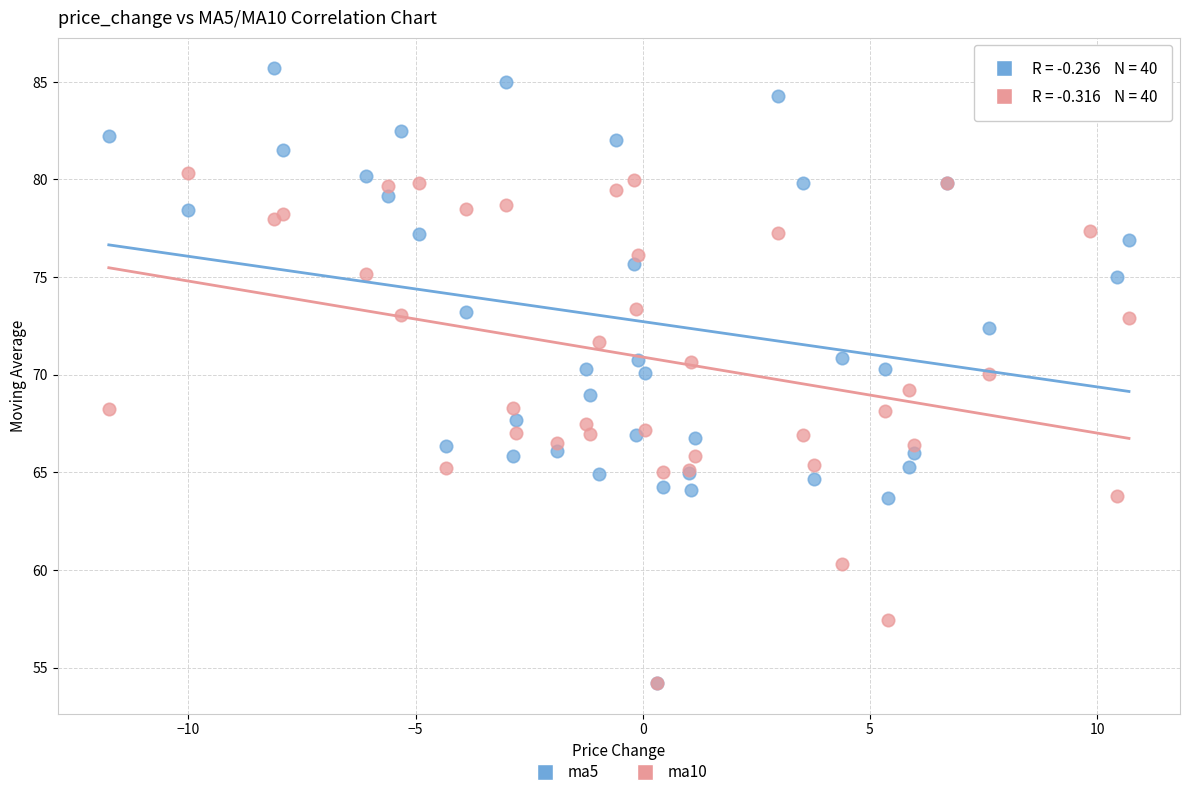

Which series has the widest spread of Y values?

ma5